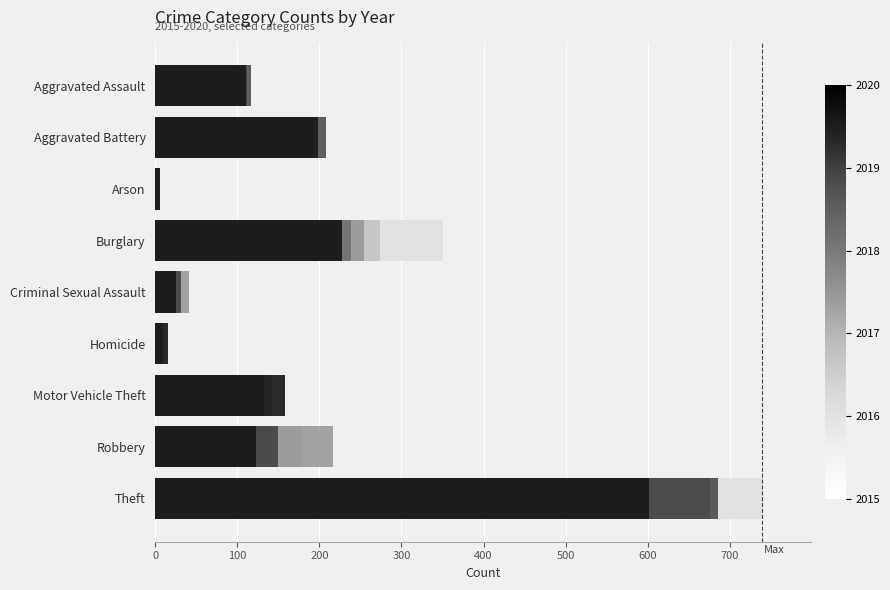

What are all the series names shown in the legend?

2015, 2016, 2017, 2018, 2019, 2020